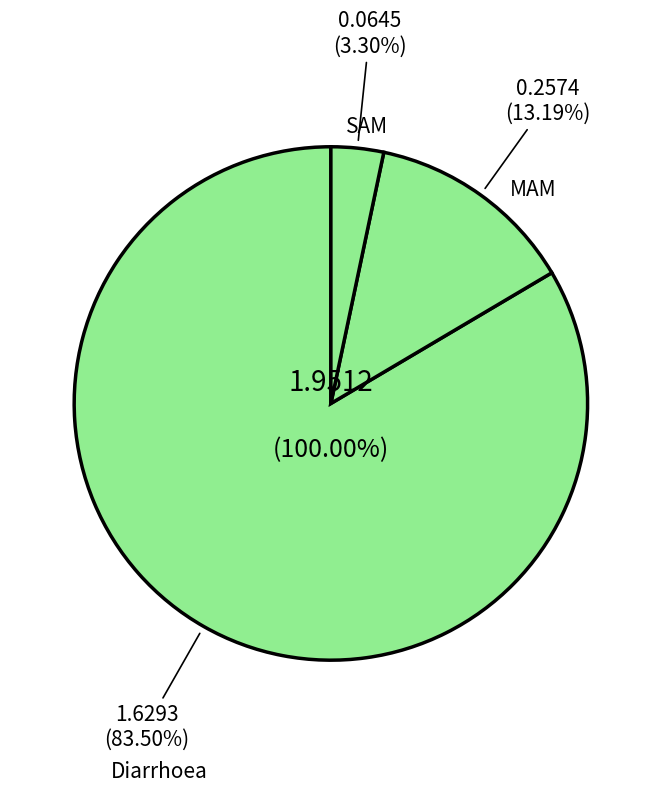

Is SAM the majority of the pie?

No